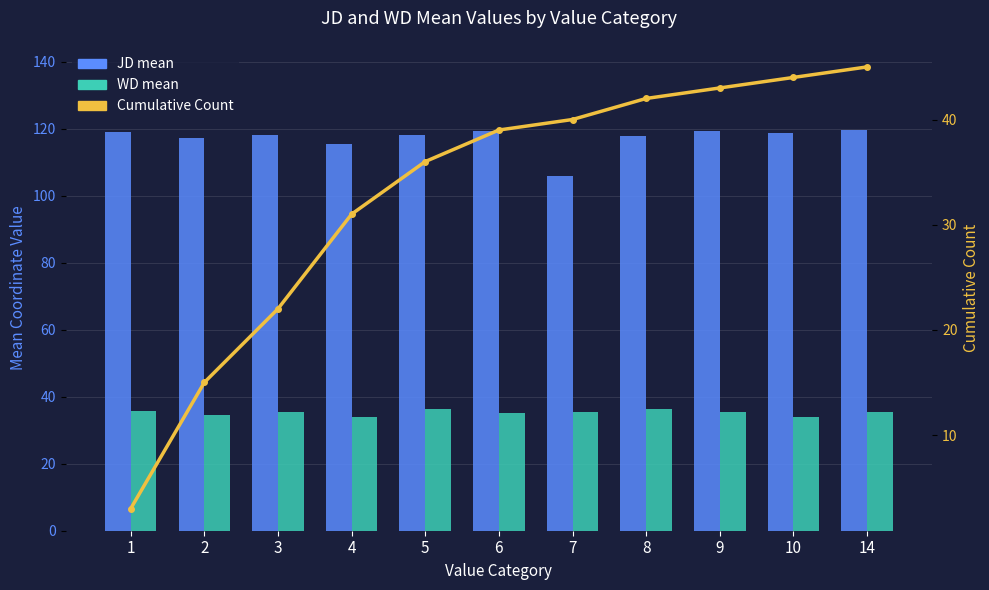

What is the average value of the JD mean series?

117.1